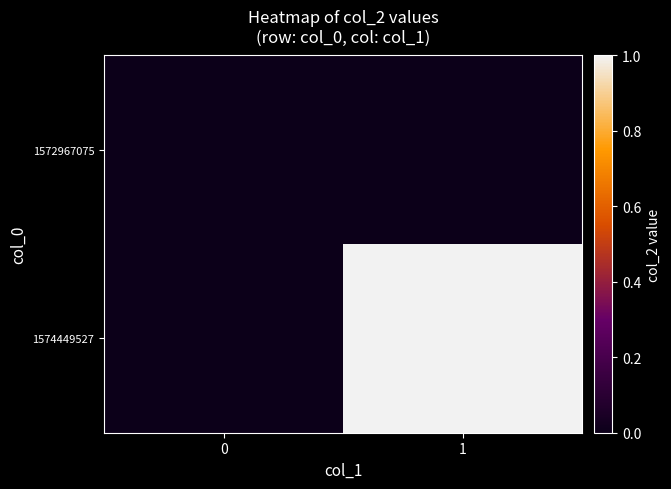

Reading left to right, transcribe all the data shown in this chart.

1572967075: 0=0	1=0
1574449527: 0=0	1=1